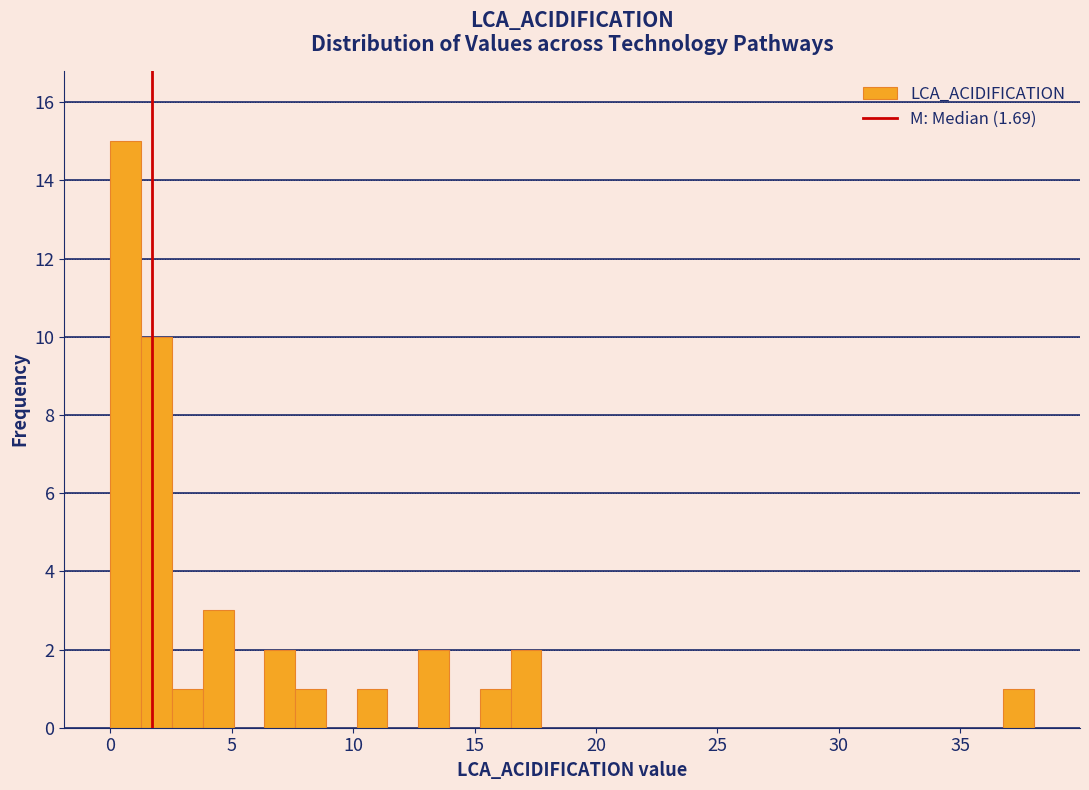

Read against the x-axis, roughly where is the centre of the tallest bar?

0.5